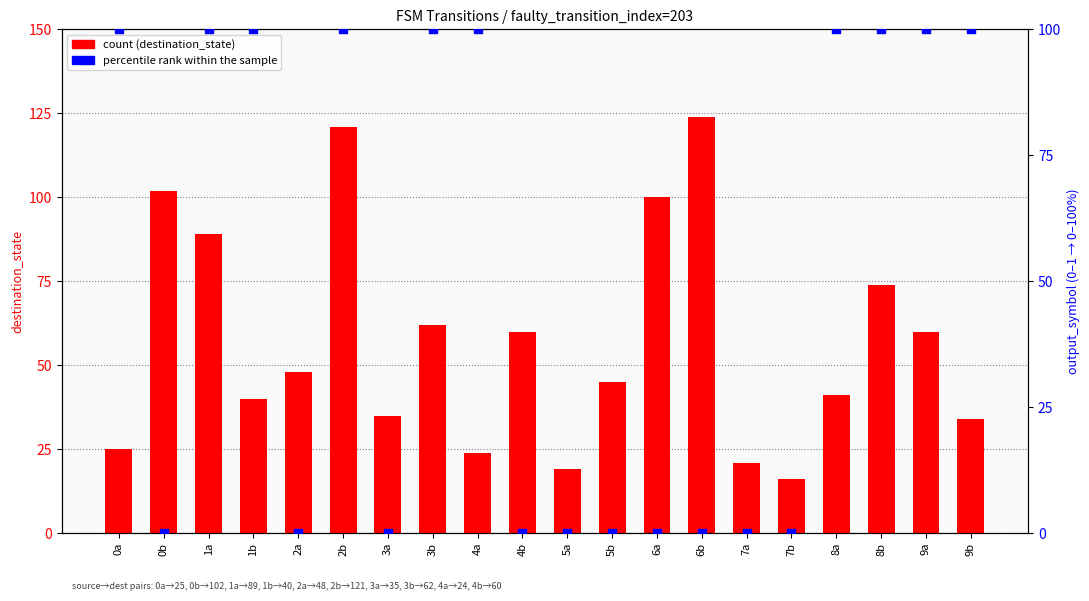

At which category is the sum across all series the highest?

2b